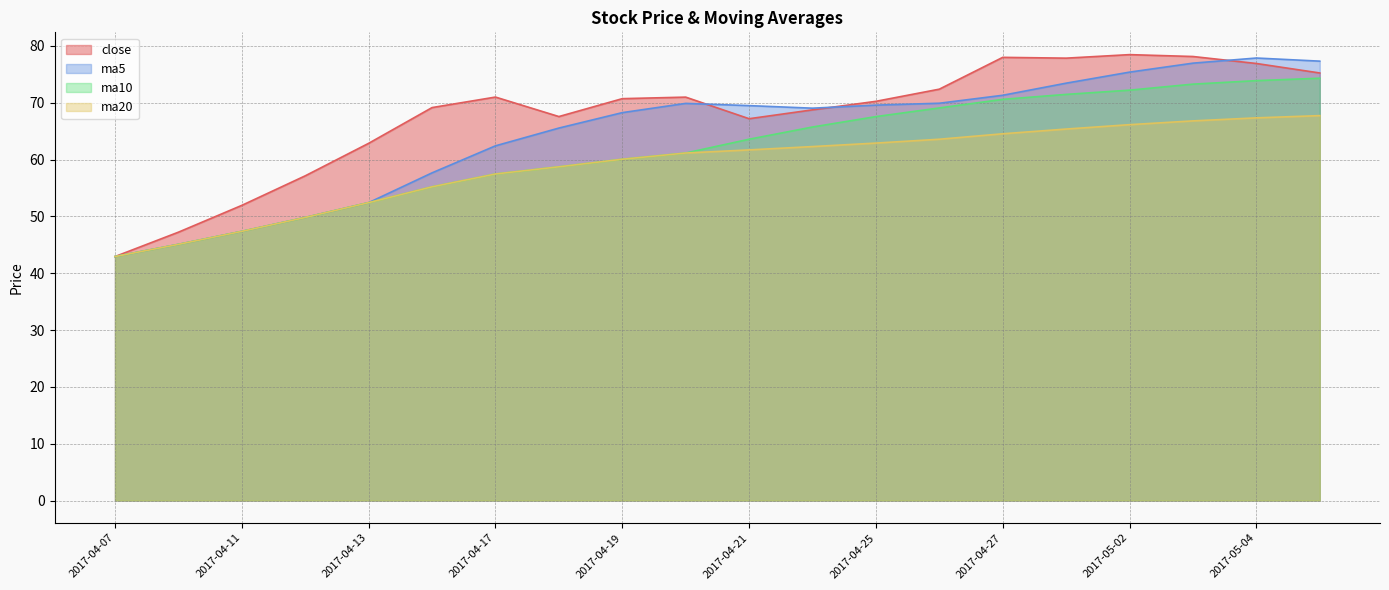

What is the maximum value shown in the chart?

78.5